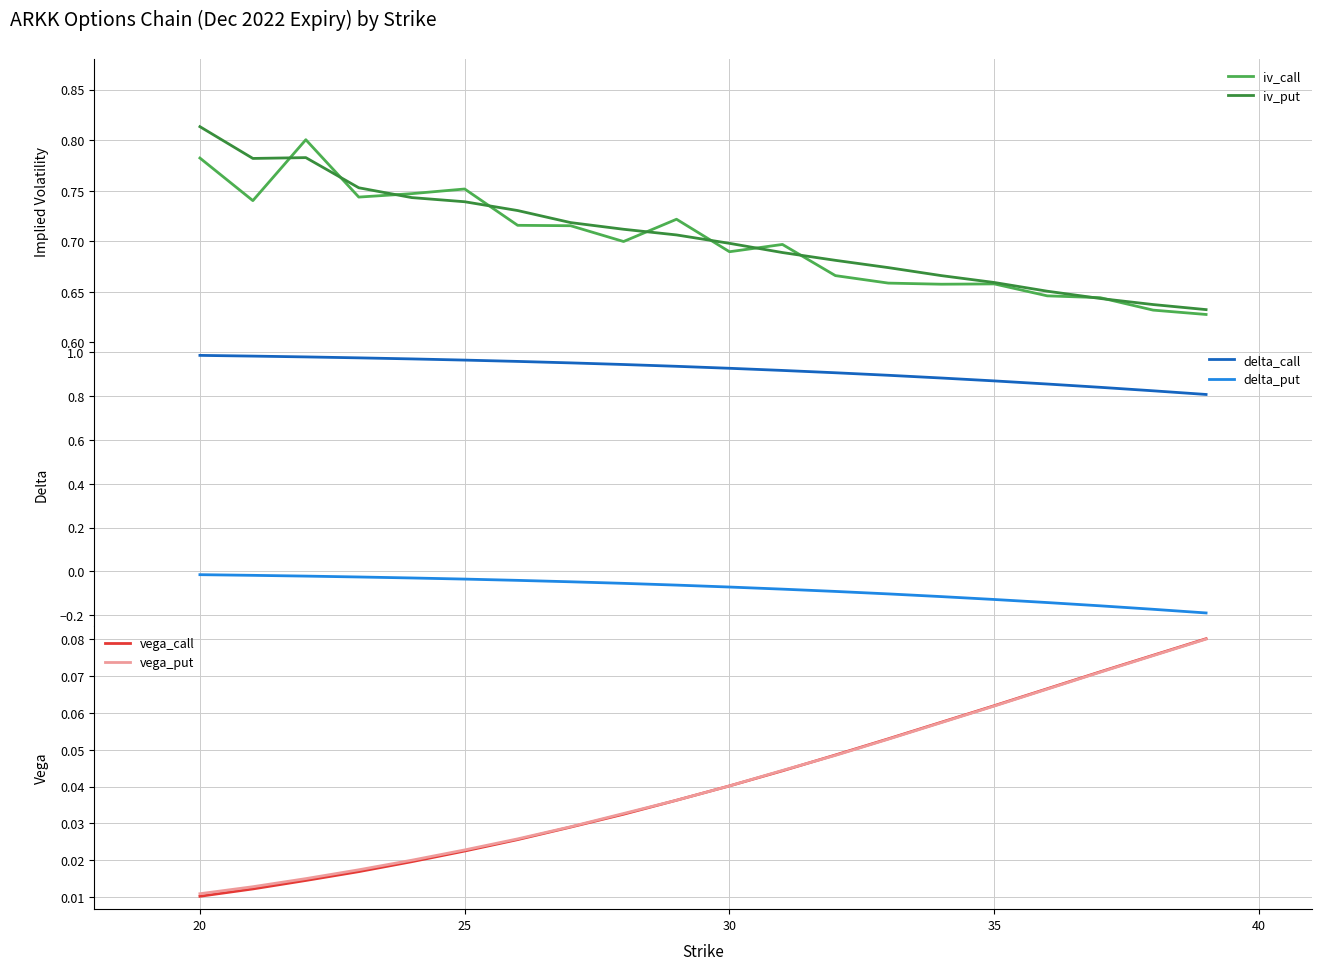

True or false: iv_call and delta_call intersect in this chart.

False